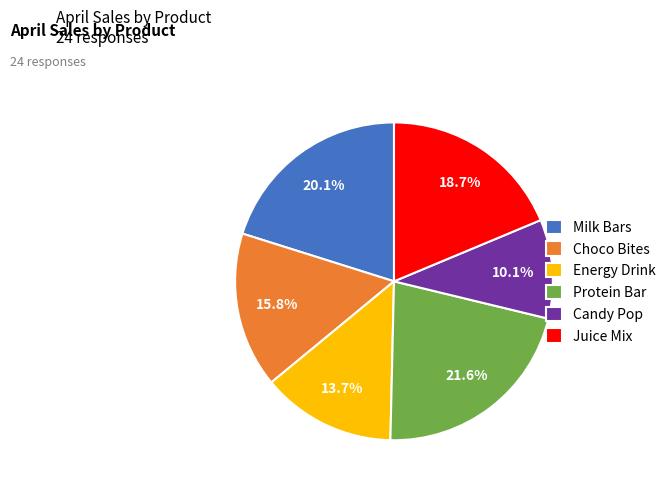

To the nearest percent, what percentage of the pie is Energy Drink?

14%